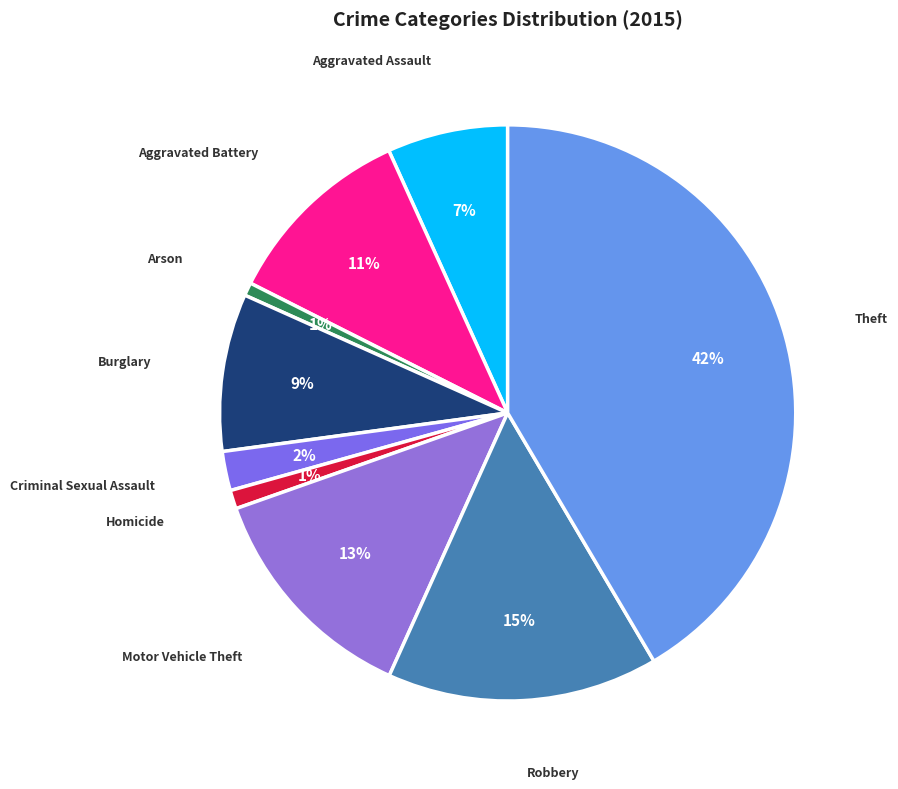

Between Criminal Sexual Assault and Motor Vehicle Theft, which is larger?

Motor Vehicle Theft